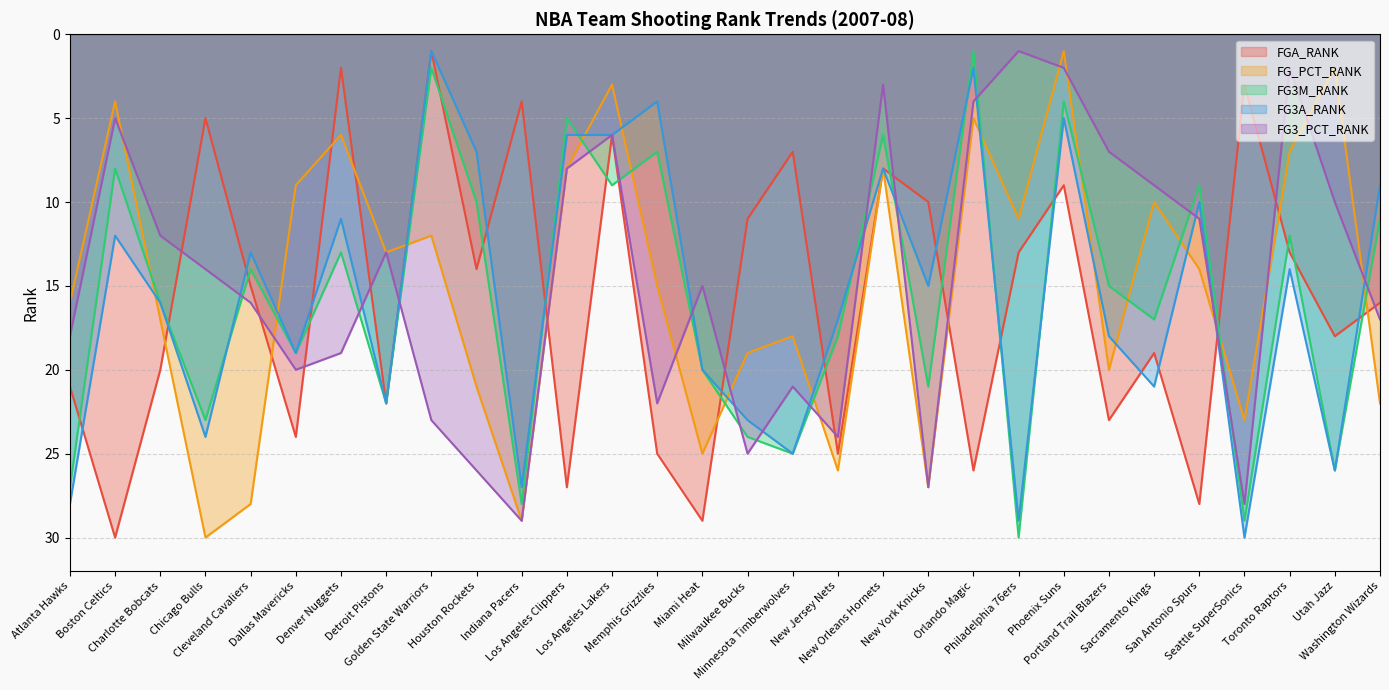

Reading left to right, extract all data points from this chart.

FGA_RANK: Atlanta Hawks=21	Boston Celtics=30	Charlotte Bobcats=20	Chicago Bulls=5	Cleveland Cavaliers=15	Dallas Mavericks=24	Denver Nuggets=2	Detroit Pistons=22	Golden State Warriors=1	Houston Rockets=14	Indiana Pacers=4	Los Angeles Clippers=27	Los Angeles Lakers=6	Memphis Grizzlies=25	Miami Heat=29	Milwaukee Bucks=11	Minnesota Timberwolves=7	New Jersey Nets=25	New Orleans Hornets=8	New York Knicks=10	Orlando Magic=26	Philadelphia 76ers=13	Phoenix Suns=9	Portland Trail Blazers=23	Sacramento Kings=19	San Antonio Spurs=28	Seattle SuperSonics=3	Toronto Raptors=13	Utah Jazz=18	Washington Wizards=16
FG_PCT_RANK: Atlanta Hawks=16	Boston Celtics=4	Charlotte Bobcats=17	Chicago Bulls=30	Cleveland Cavaliers=28	Dallas Mavericks=9	Denver Nuggets=6	Detroit Pistons=13	Golden State Warriors=12	Houston Rockets=21	Indiana Pacers=29	Los Angeles Clippers=8	Los Angeles Lakers=3	Memphis Grizzlies=15	Miami Heat=25	Milwaukee Bucks=19	Minnesota Timberwolves=18	New Jersey Nets=26	New Orleans Hornets=8	New York Knicks=27	Orlando Magic=5	Philadelphia 76ers=11	Phoenix Suns=1	Portland Trail Blazers=20	Sacramento Kings=10	San Antonio Spurs=14	Seattle SuperSonics=23	Toronto Raptors=7	Utah Jazz=2	Washington Wizards=22
FG3M_RANK: Atlanta Hawks=27	Boston Celtics=8	Charlotte Bobcats=16	Chicago Bulls=23	Cleveland Cavaliers=14	Dallas Mavericks=19	Denver Nuggets=13	Detroit Pistons=22	Golden State Warriors=2	Houston Rockets=10	Indiana Pacers=28	Los Angeles Clippers=5	Los Angeles Lakers=9	Memphis Grizzlies=7	Miami Heat=20	Milwaukee Bucks=24	Minnesota Timberwolves=25	New Jersey Nets=18	New Orleans Hornets=6	New York Knicks=21	Orlando Magic=1	Philadelphia 76ers=30	Phoenix Suns=4	Portland Trail Blazers=15	Sacramento Kings=17	San Antonio Spurs=9	Seattle SuperSonics=29	Toronto Raptors=12	Utah Jazz=26	Washington Wizards=11
FG3A_RANK: Atlanta Hawks=28	Boston Celtics=12	Charlotte Bobcats=16	Chicago Bulls=24	Cleveland Cavaliers=13	Dallas Mavericks=19	Denver Nuggets=11	Detroit Pistons=22	Golden State Warriors=1	Houston Rockets=7	Indiana Pacers=27	Los Angeles Clippers=6	Los Angeles Lakers=6	Memphis Grizzlies=4	Miami Heat=20	Milwaukee Bucks=23	Minnesota Timberwolves=25	New Jersey Nets=17	New Orleans Hornets=8	New York Knicks=15	Orlando Magic=2	Philadelphia 76ers=29	Phoenix Suns=5	Portland Trail Blazers=18	Sacramento Kings=21	San Antonio Spurs=10	Seattle SuperSonics=30	Toronto Raptors=14	Utah Jazz=26	Washington Wizards=9
FG3_PCT_RANK: Atlanta Hawks=18	Boston Celtics=5	Charlotte Bobcats=12	Chicago Bulls=14	Cleveland Cavaliers=16	Dallas Mavericks=20	Denver Nuggets=19	Detroit Pistons=13	Golden State Warriors=23	Houston Rockets=26	Indiana Pacers=29	Los Angeles Clippers=8	Los Angeles Lakers=6	Memphis Grizzlies=22	Miami Heat=15	Milwaukee Bucks=25	Minnesota Timberwolves=21	New Jersey Nets=24	New Orleans Hornets=3	New York Knicks=27	Orlando Magic=4	Philadelphia 76ers=1	Phoenix Suns=2	Portland Trail Blazers=7	Sacramento Kings=9	San Antonio Spurs=11	Seattle SuperSonics=28	Toronto Raptors=2	Utah Jazz=10	Washington Wizards=17